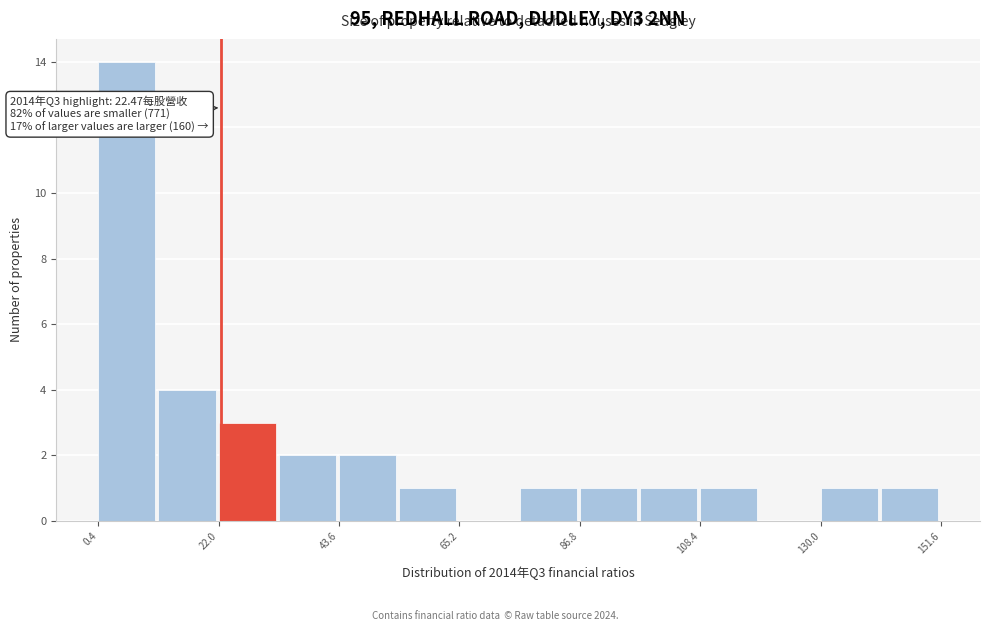

Around what value on the x-axis is the tallest bar? Give the approximate position of its centre, as read against the axis.

5